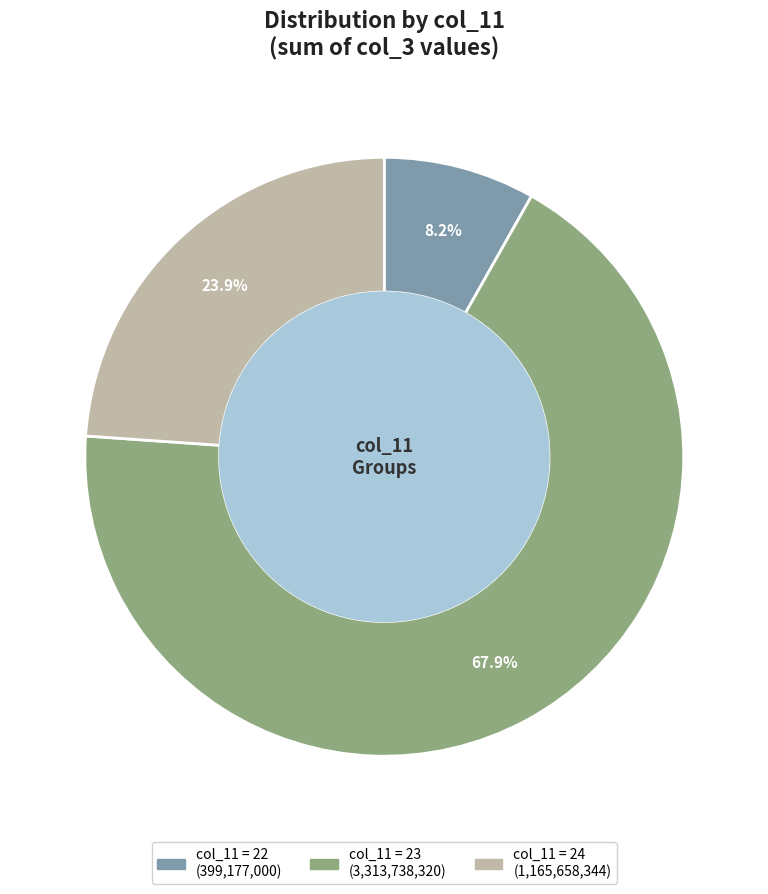

Is there any slice that represents more than half of the pie?

Yes